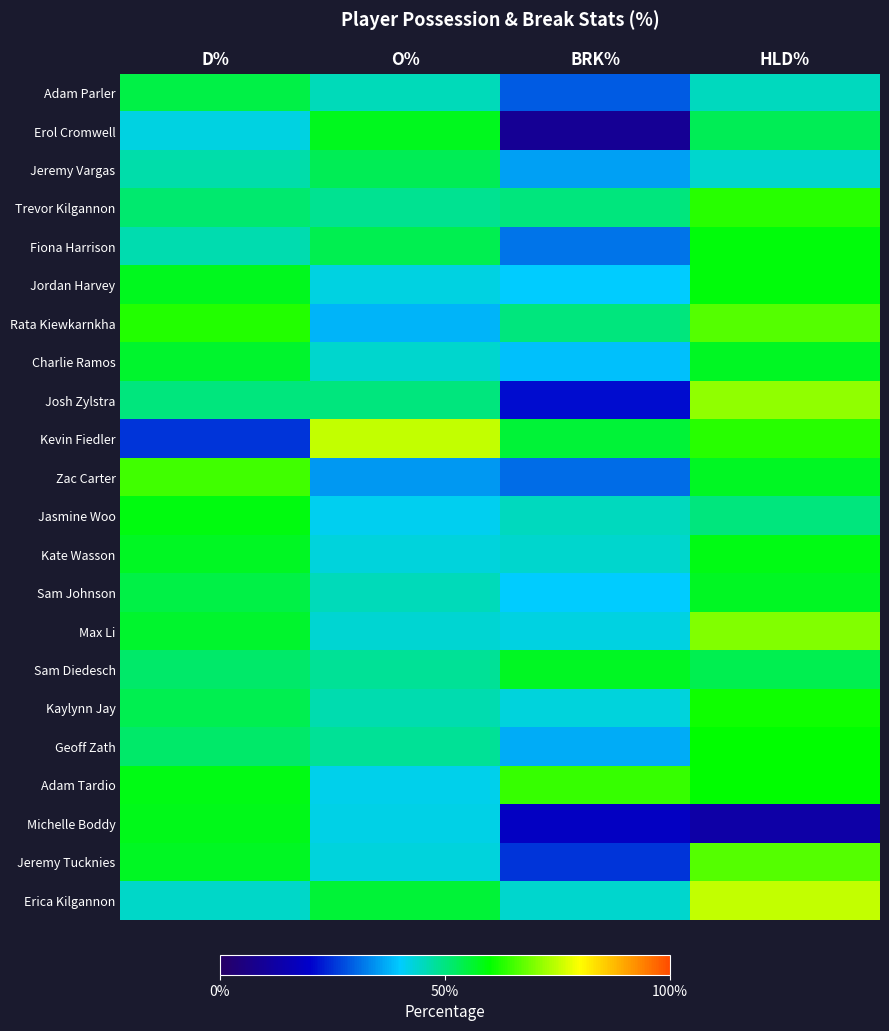

List the series in order of their peak value, highest first.

Kevin Fiedler, Erica Kilgannon, Josh Zylstra, Max Li, Rata Kiewkarnkha, Jeremy Tucknies, Zac Carter, Adam Tardio, Trevor Kilgannon, Kaylynn Jay, Geoff Zath, Fiona Harrison, Jordan Harvey, Jasmine Woo, Kate Wasson, Michelle Boddy, Erol Cromwell, Charlie Ramos, Sam Johnson, Sam Diedesch, Adam Parler, Jeremy Vargas